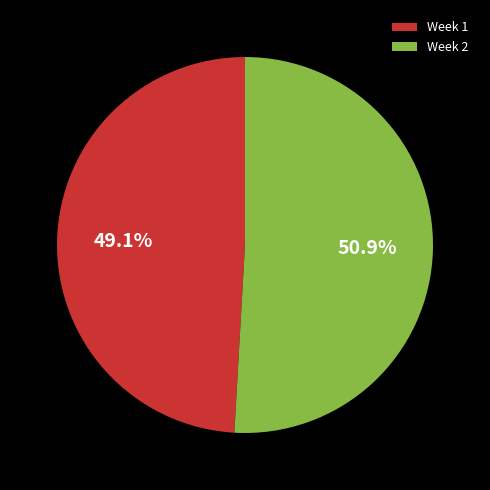

To the nearest percent, what is the difference between the largest and smallest slice percentages?

2%